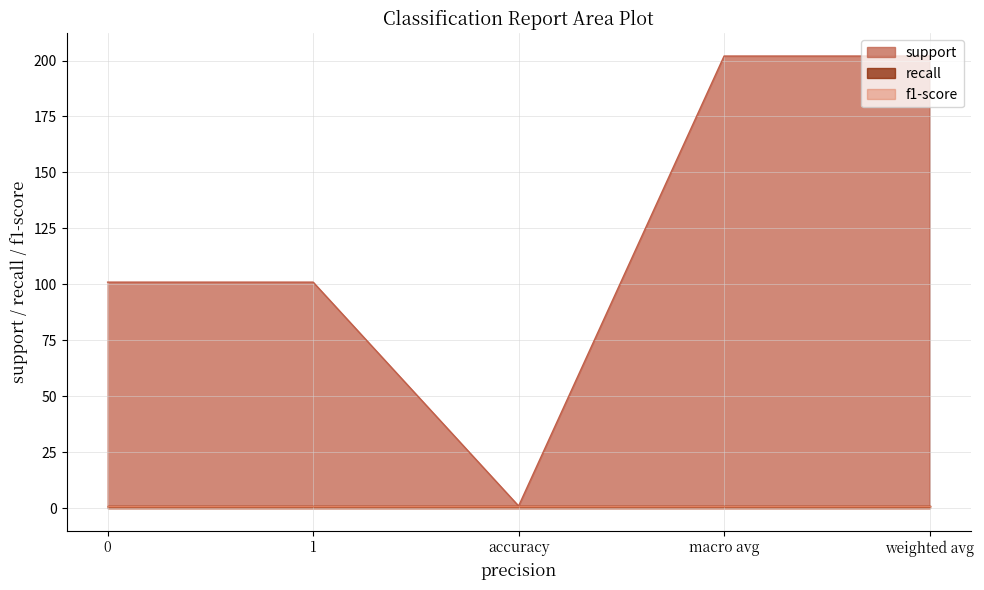

At weighted avg, list the series in order from smallest to largest.

recall, f1-score, support